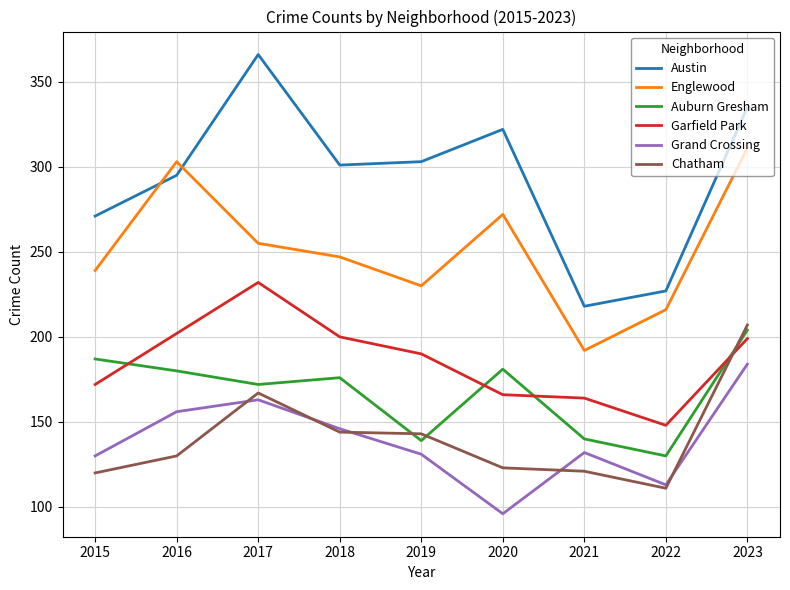

What is the difference between the maximum and minimum values in the Grand Crossing series?

88